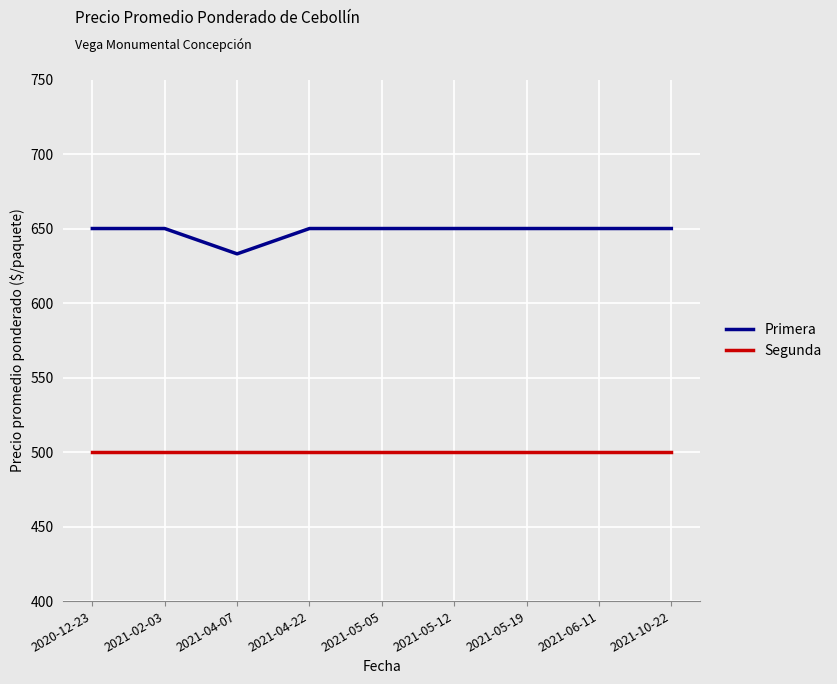

What is the difference between the highest and lowest values at 2021-05-12?

150